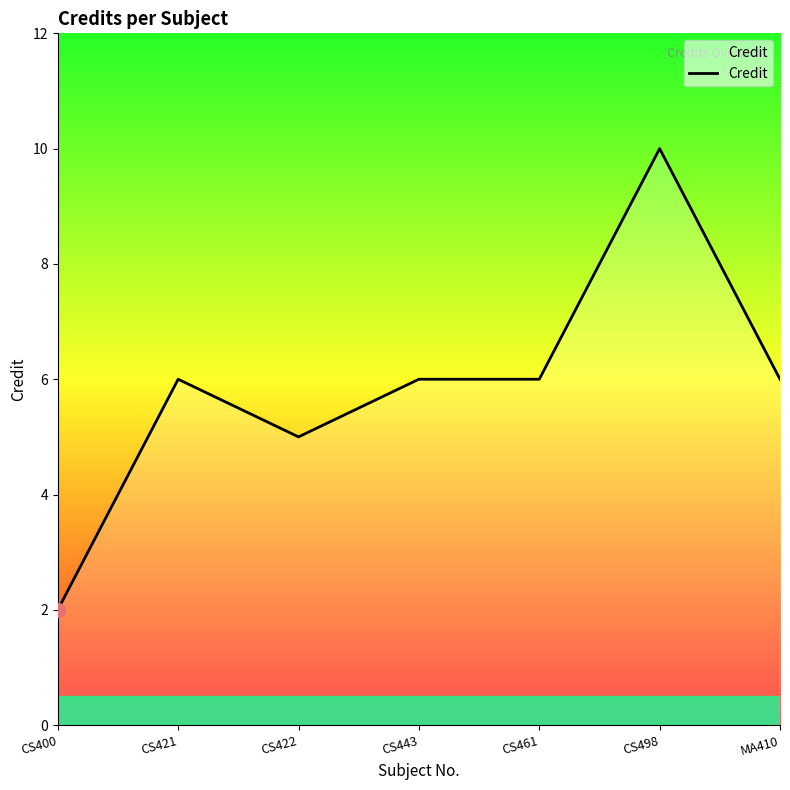

True or false: the data has more than 0 interior local peaks.

True